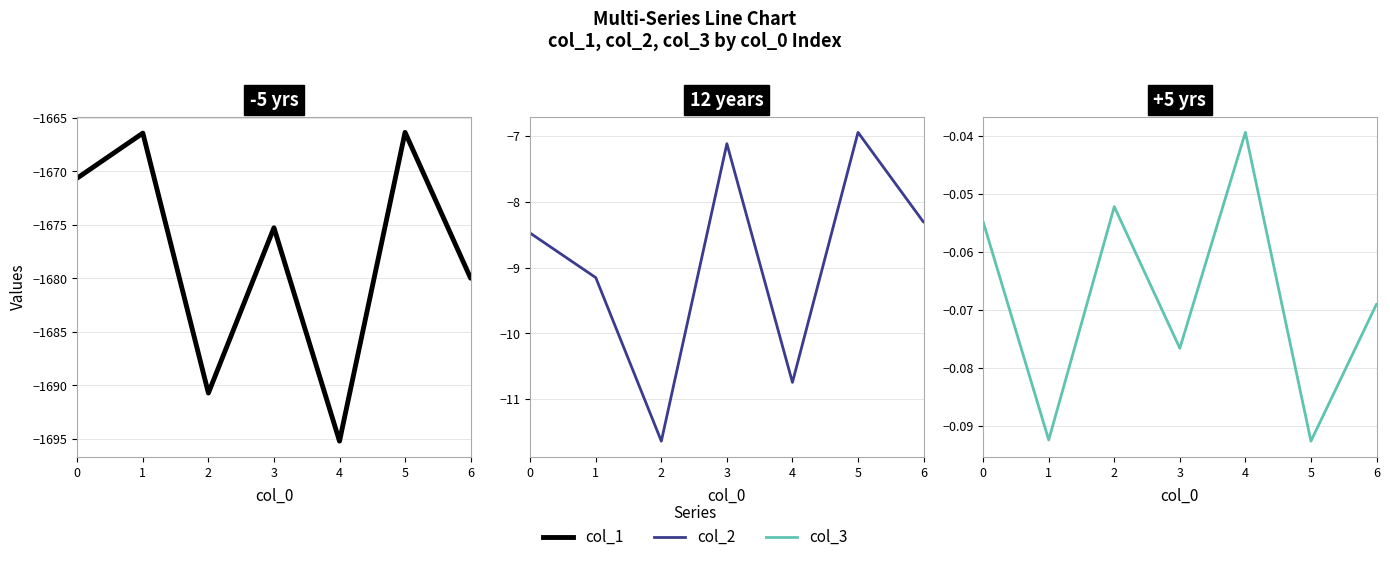

True or false: col_2 and col_3 intersect in this chart.

False